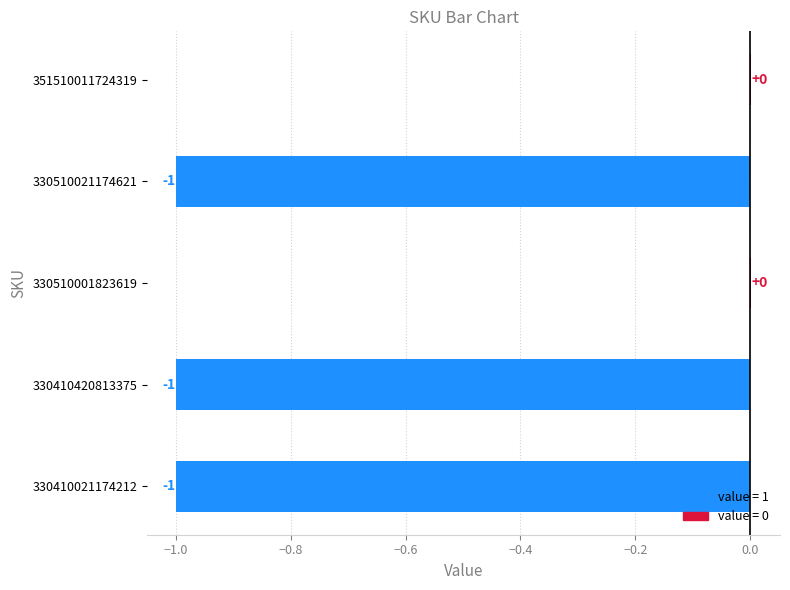

Count the number of values greater than -1.

2